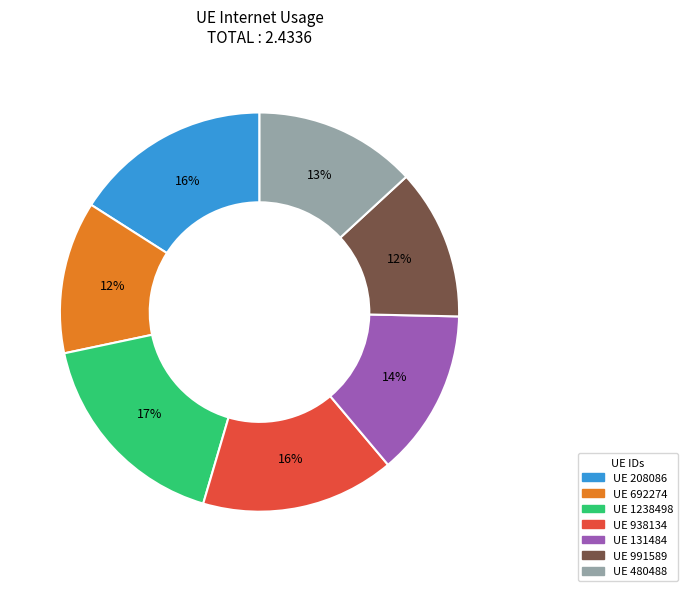

Does any single category account for the majority?

No